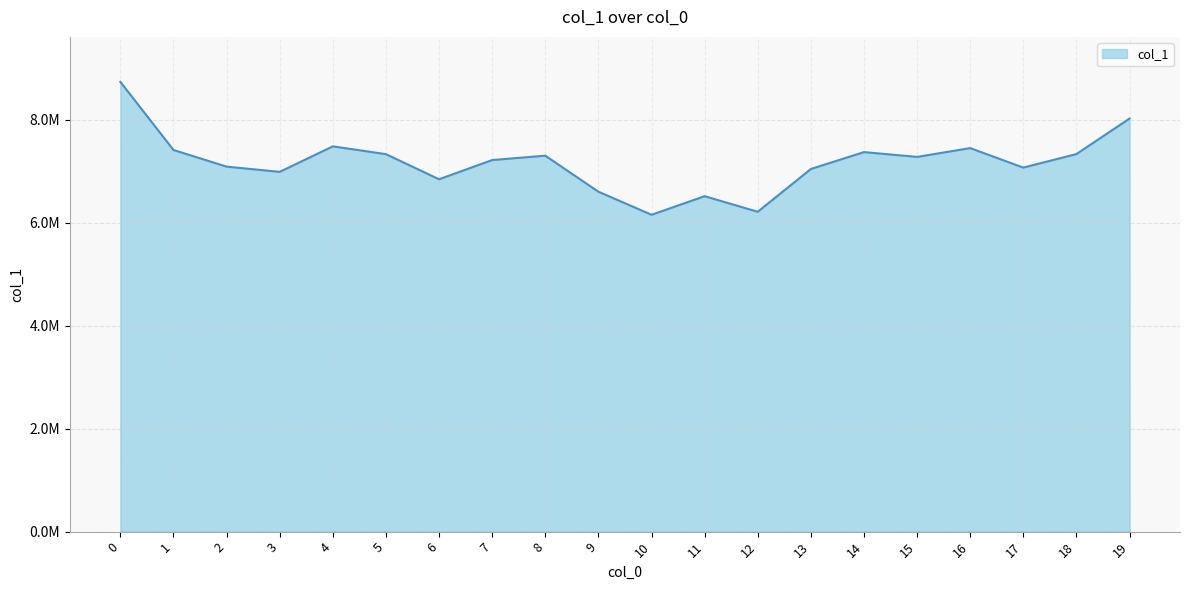

Does the chart display data point markers on the line(s)?

No